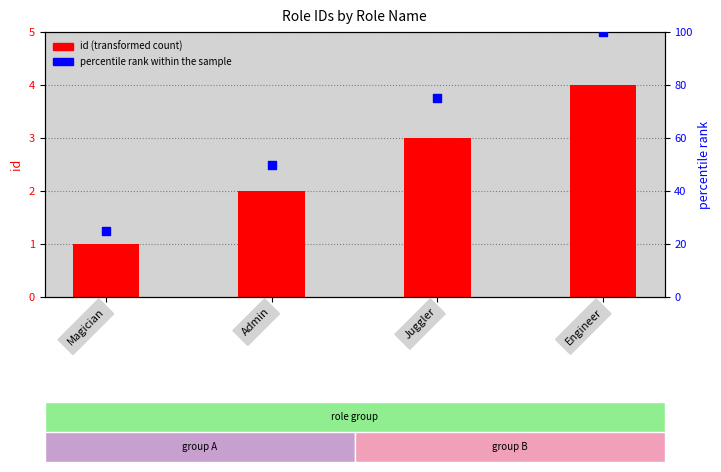

Is the value of percentile rank within the sample at Juggler greater than the value of id (transformed count) at Admin?

Yes